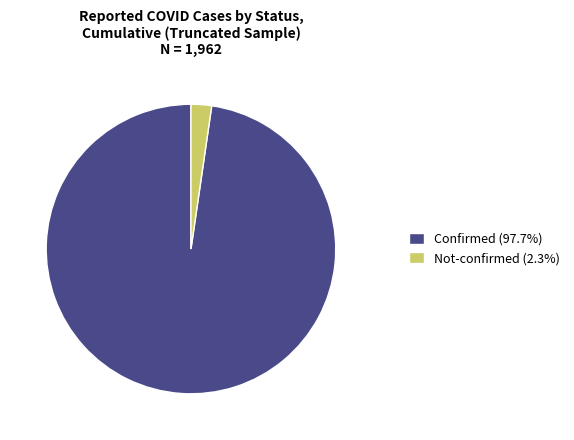

Does any single category account for the majority?

Yes